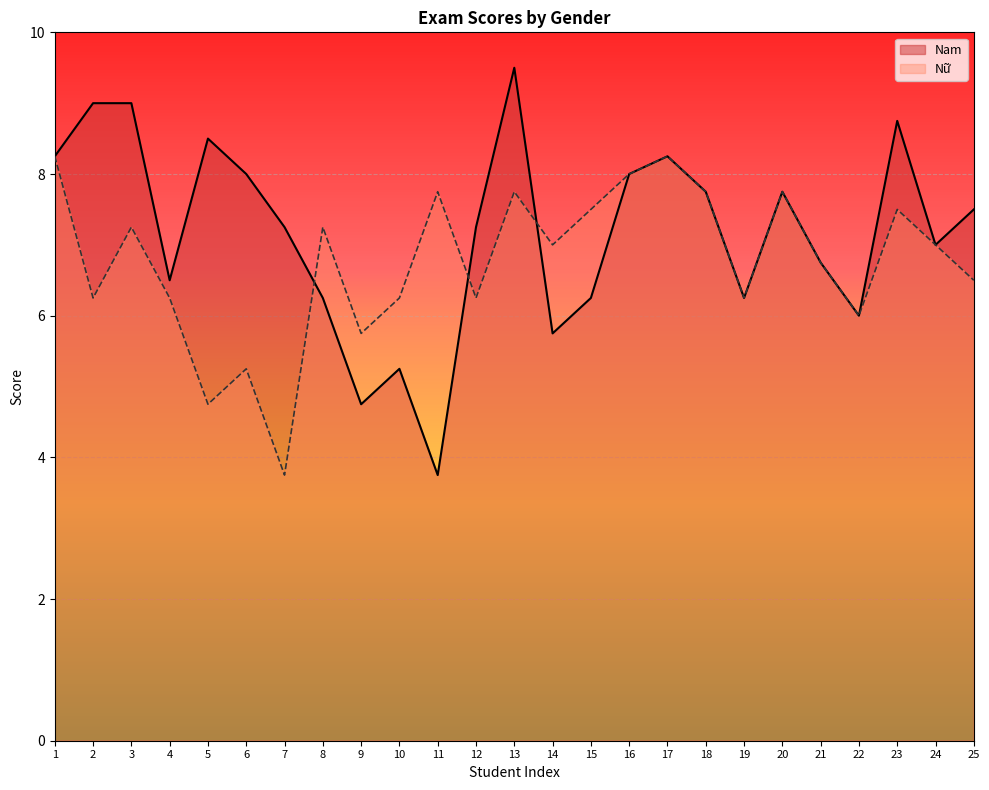

Reading left to right, what are all the values shown in this chart?

Nam: 1=8.2	2=9.0	3=9.0	4=6.5	5=8.5	6=8.0	7=7.2	8=6.2	9=4.8	10=5.2	11=3.8	12=7.2	13=9.5	14=5.8	15=6.2	16=8.0	17=8.2	18=7.8	19=6.2	20=7.8	21=6.8	22=6.0	23=8.8	24=7.0	25=7.5
Nữ: 1=8.2	2=6.2	3=7.2	4=6.2	5=4.8	6=5.2	7=3.8	8=7.2	9=5.8	10=6.2	11=7.8	12=6.2	13=7.8	14=7.0	15=7.5	16=8.0	17=8.2	18=7.8	19=6.2	20=7.8	21=6.8	22=6.0	23=7.5	24=7.0	25=6.5